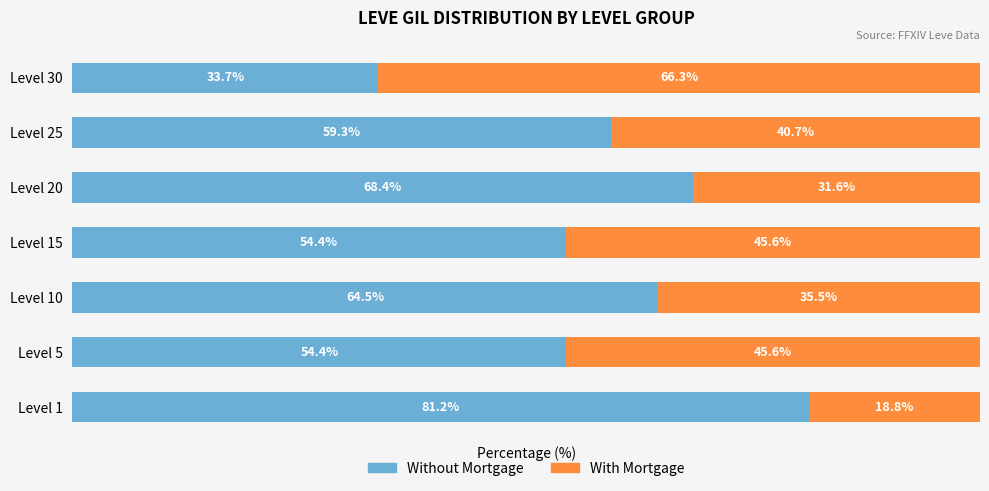

Which category has the highest value in the Without Mortgage series?

Level 1